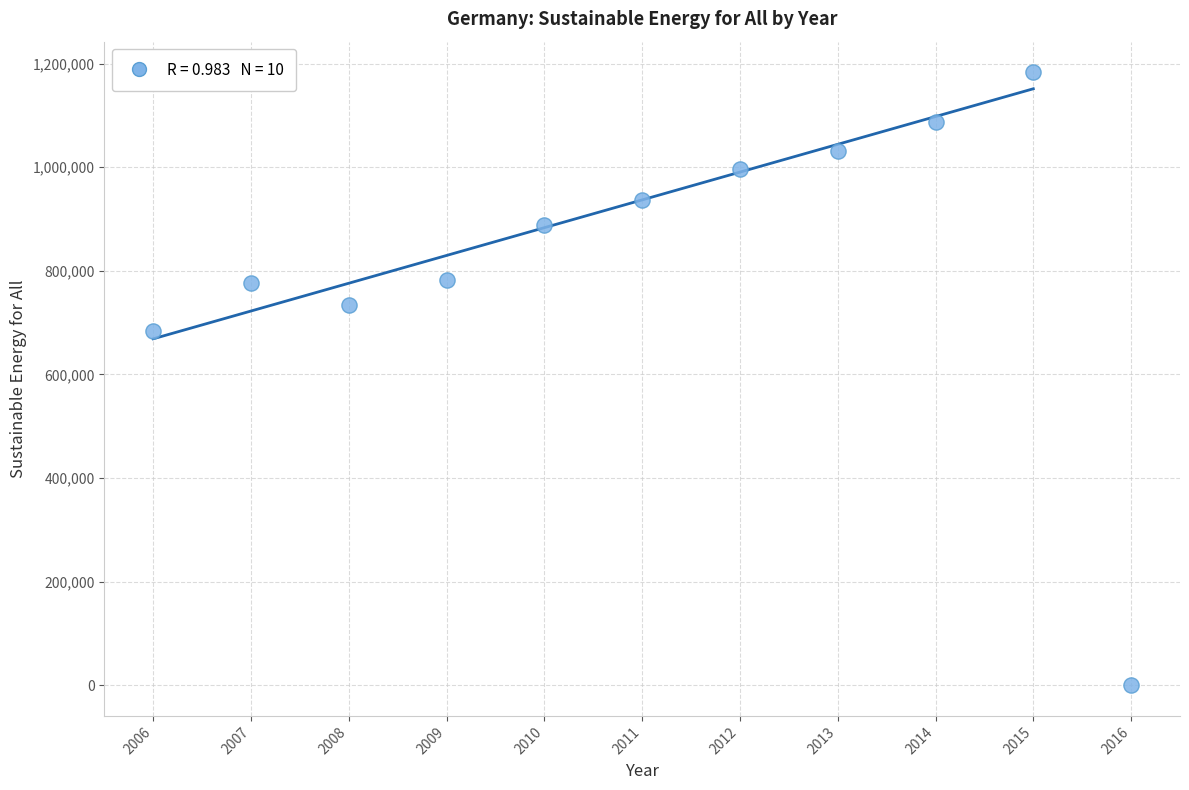

What is the range of X values (max minus min)?

10.0